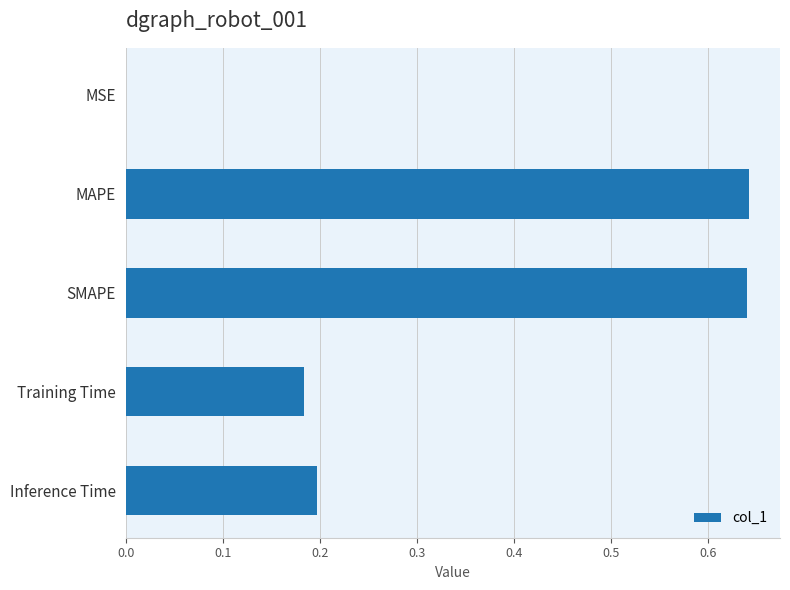

What is the sum of all values?

1.7